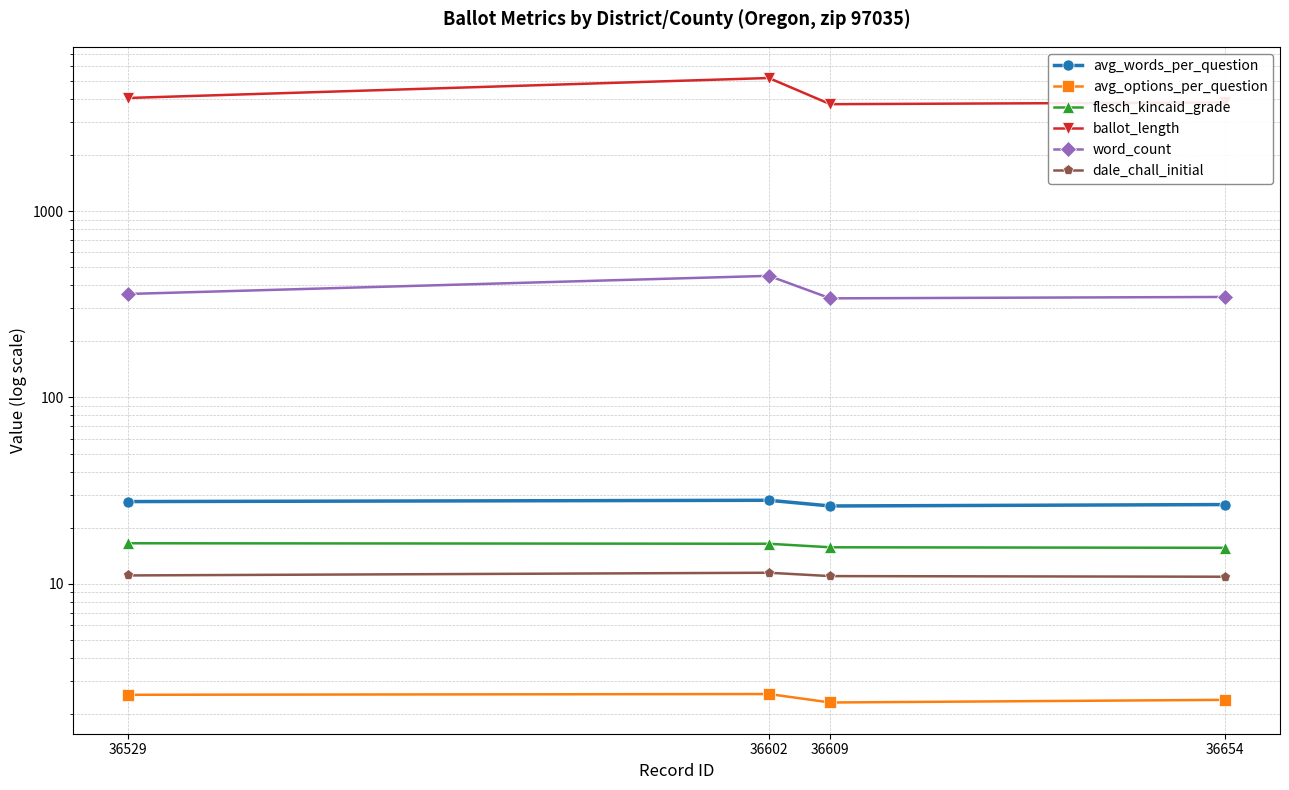

At which label is avg_options_per_question closest to 2?

36609